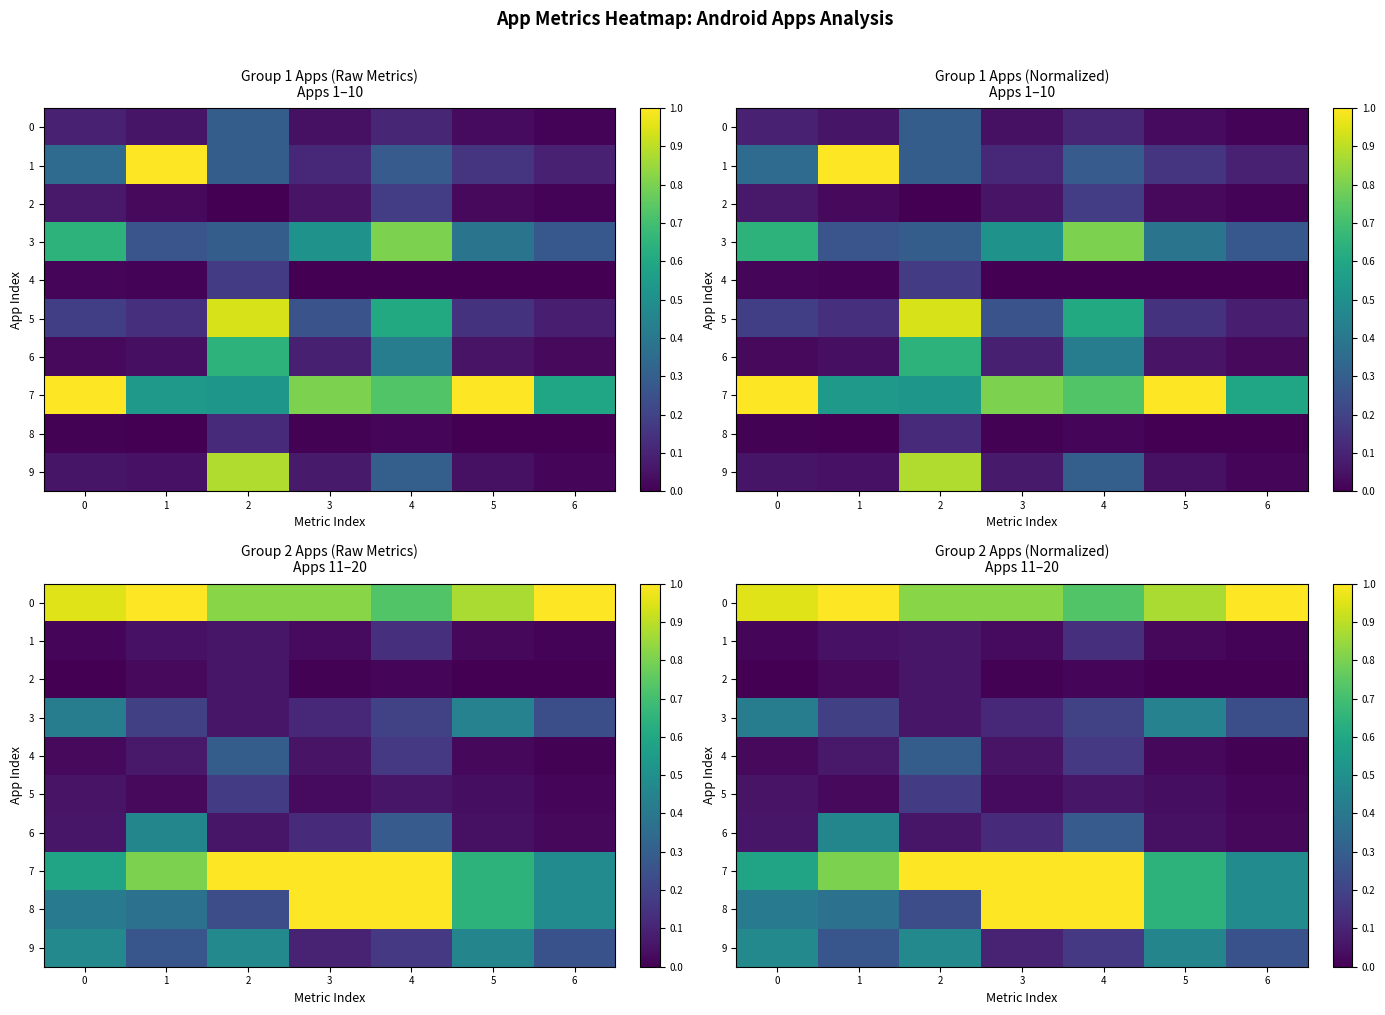

What is the spread (max minus min) of values at 4?

1.0